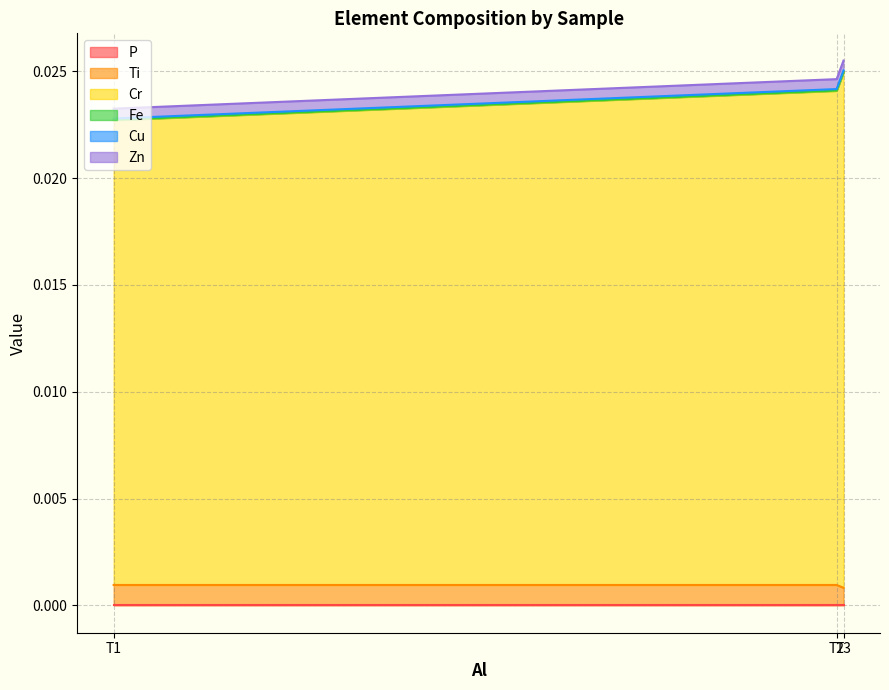

Does the chart display data point markers on the line(s)?

No